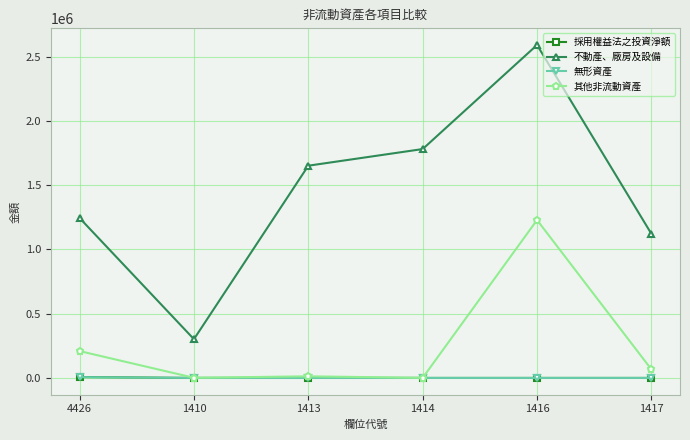

The value of 不動產、廠房及設備 at 1416 is 2590408. True or false?

True